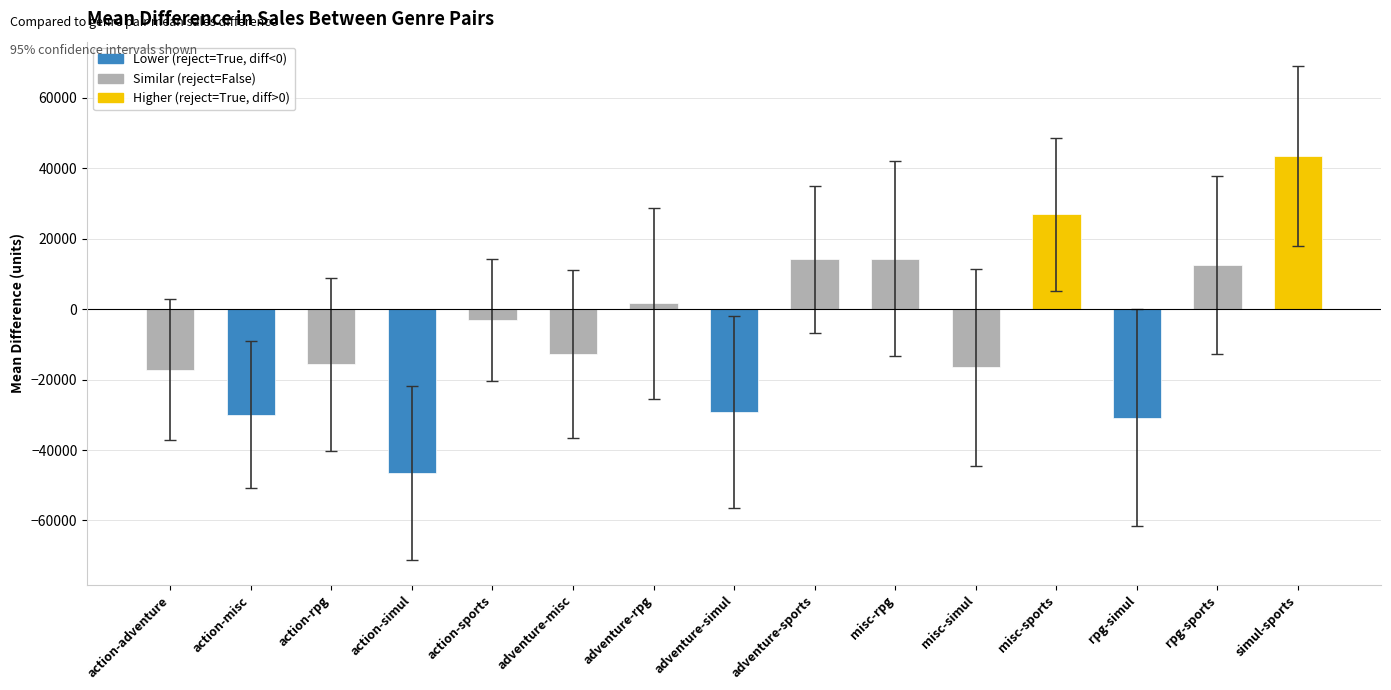

Count the number of data series in this chart.

1